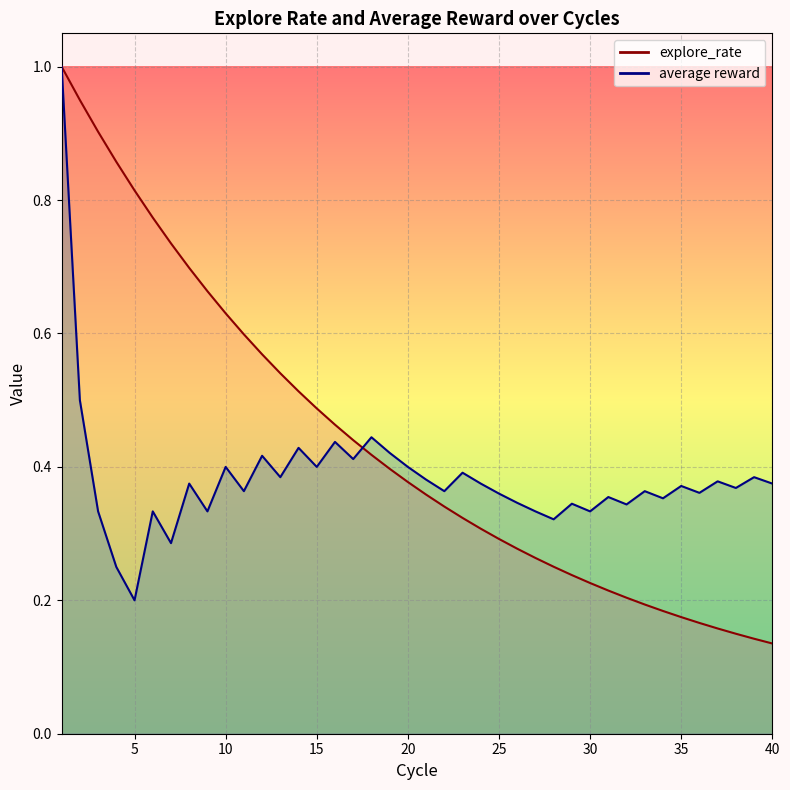

The value of average reward at 2 is 0.5. True or false?

True